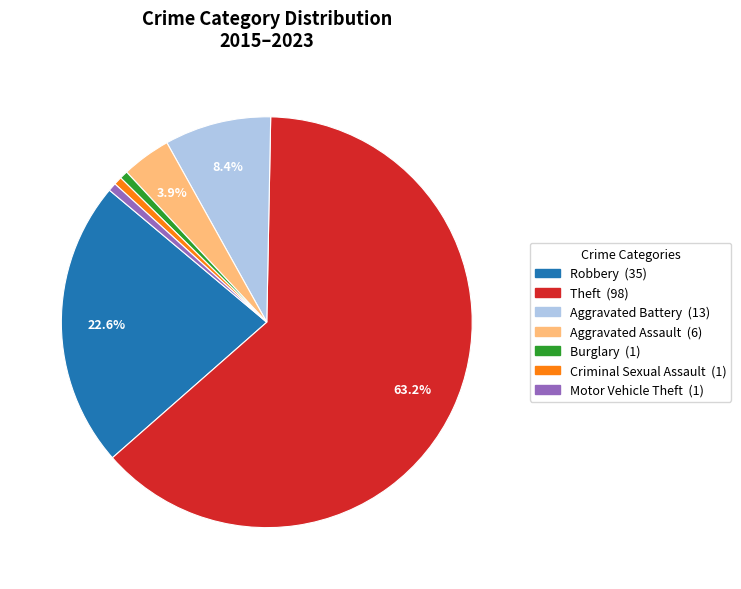

Count the number of slices in the pie.

7